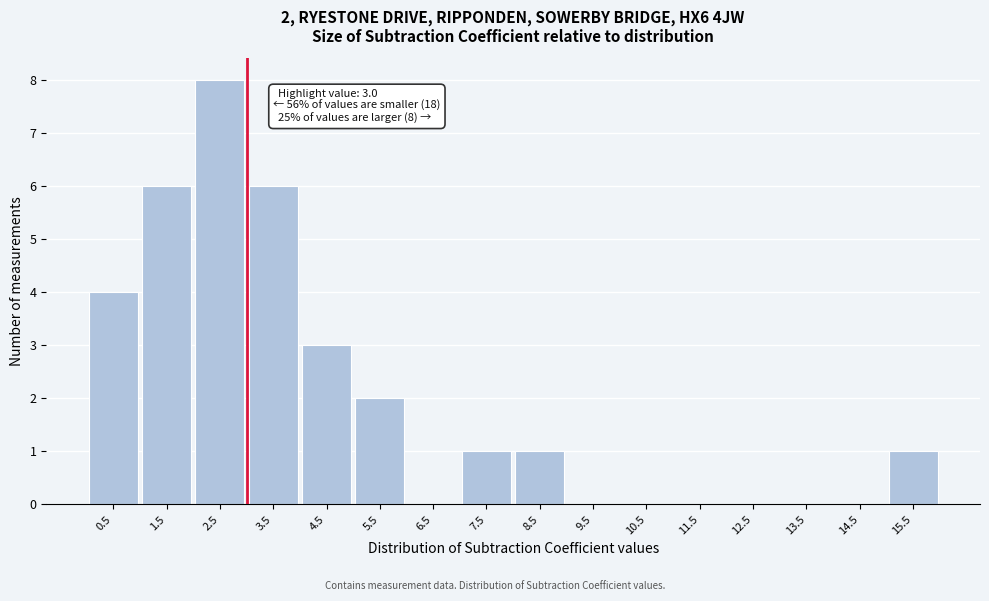

Over which range of the x-axis is the bar tallest?

2 to 3